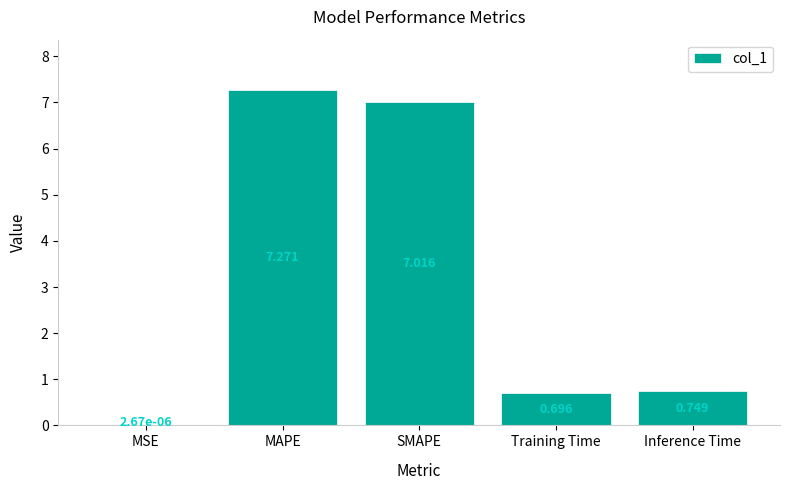

How many categories are shown in the chart?

5